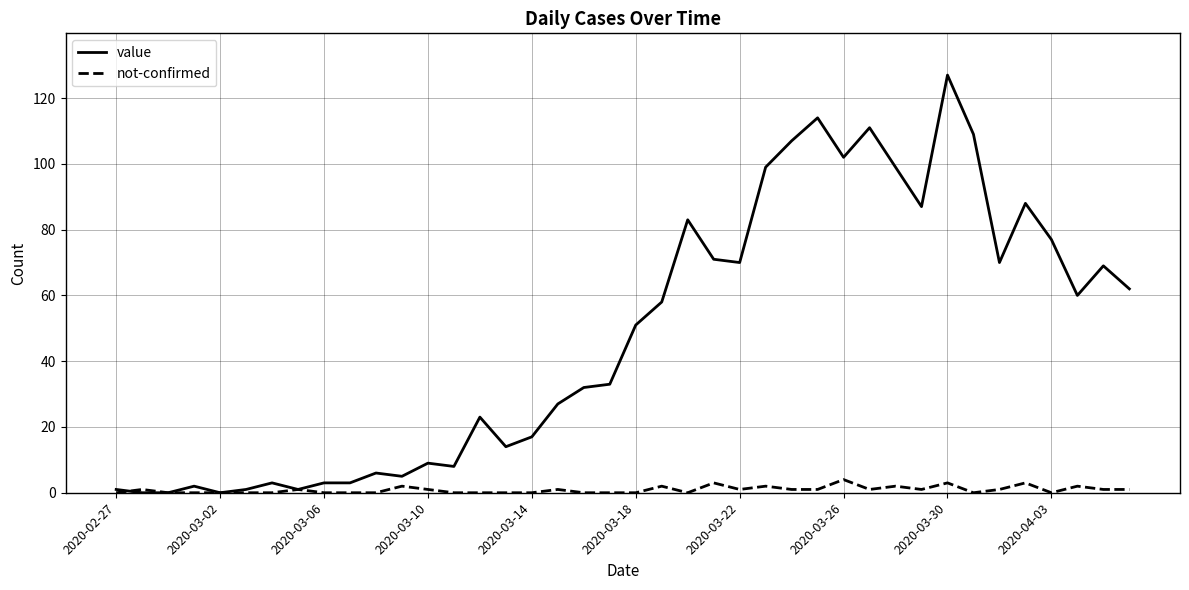

Which series has the largest range (max minus min)?

value